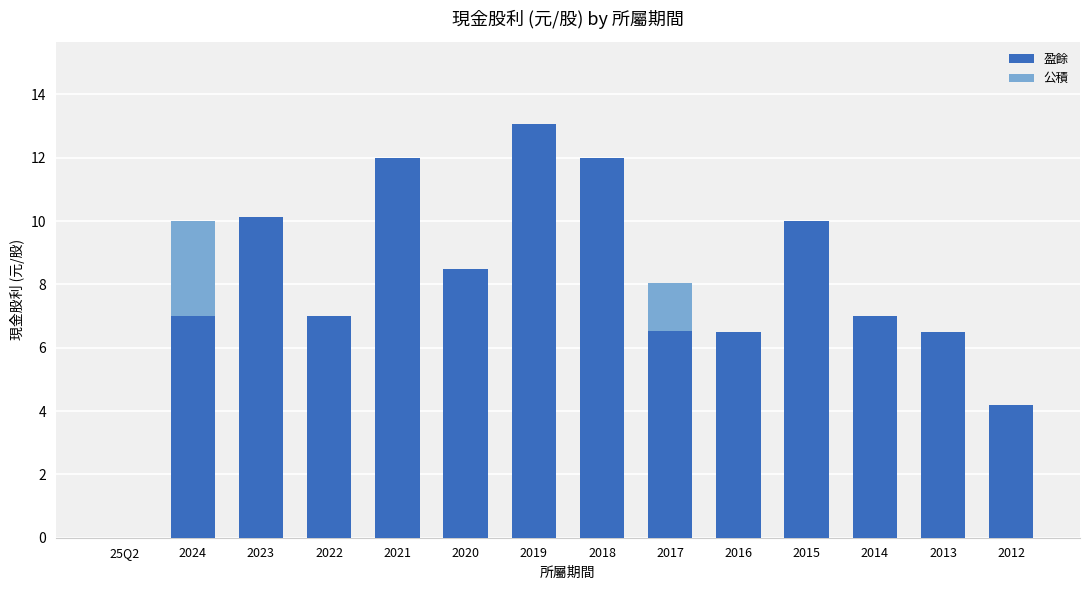

What is the sum of the 盈餘 values at 2019 and 2017?

19.6